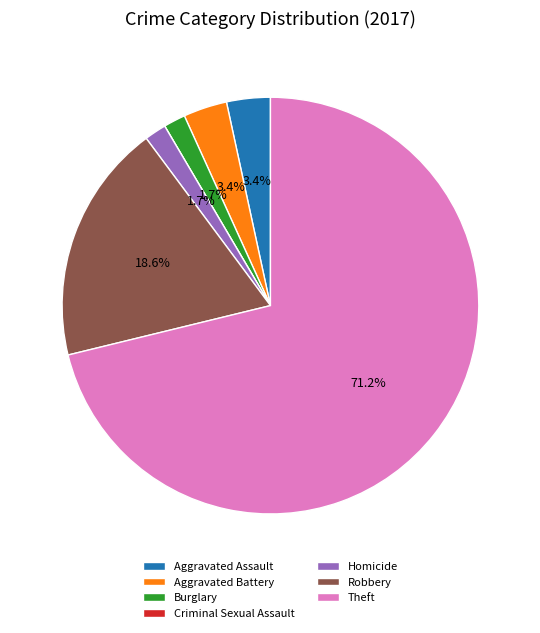

How much of the chart is everything except Theft?

28.8%